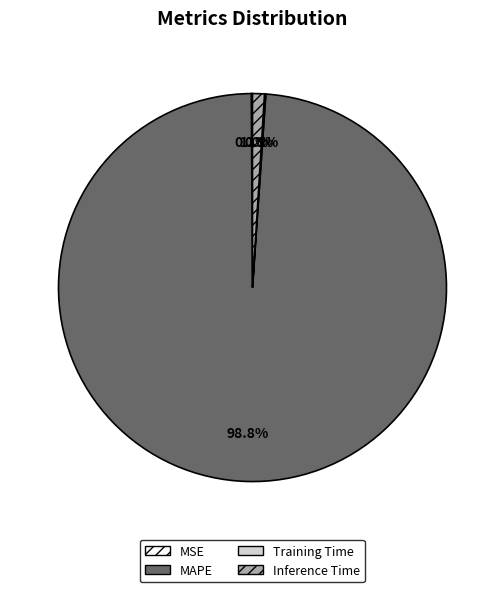

What is the largest slice in the pie chart?

MAPE